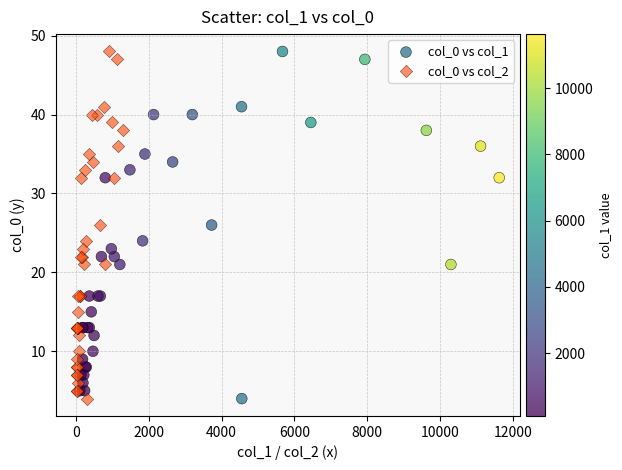

What are all the series names shown in the legend?

col_0 vs col_1, col_0 vs col_2